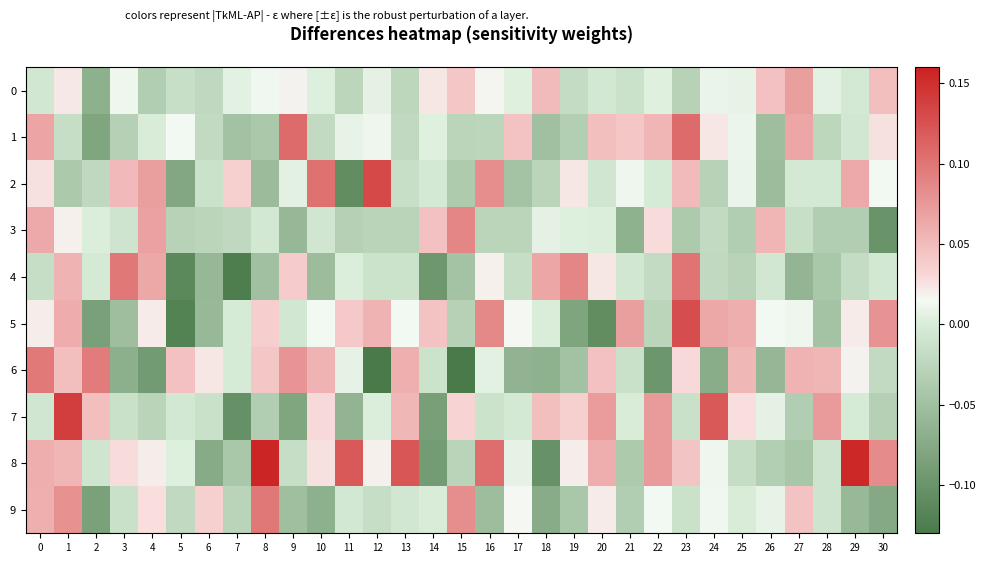

Reading left to right, transcribe all the data shown in this chart.

0: 0=-0.0	1=0.0	2=-0.1	3=0.0	4=-0.0	5=-0.0	6=-0.0	7=0.0	8=0.0	9=0.0	10=0.0	11=-0.0	12=0.0	13=-0.0	14=0.0	15=0.0	16=0.0	17=0.0	18=0.1	19=-0.0	20=-0.0	21=-0.0	22=0.0	23=-0.0	24=0.0	25=0.0	26=0.0	27=0.1	28=0.0	29=-0.0	30=0.0
1: 0=0.1	1=-0.0	2=-0.1	3=-0.0	4=-0.0	5=0.0	6=-0.0	7=-0.0	8=-0.0	9=0.1	10=-0.0	11=0.0	12=0.0	13=-0.0	14=0.0	15=-0.0	16=-0.0	17=0.0	18=-0.0	19=-0.0	20=0.0	21=0.0	22=0.1	23=0.1	24=0.0	25=0.0	26=-0.1	27=0.1	28=-0.0	29=-0.0	30=0.0
2: 0=0.0	1=-0.0	2=-0.0	3=0.1	4=0.1	5=-0.1	6=-0.0	7=0.0	8=-0.1	9=0.0	10=0.1	11=-0.1	12=0.1	13=-0.0	14=-0.0	15=-0.0	16=0.1	17=-0.0	18=-0.0	19=0.0	20=-0.0	21=0.0	22=-0.0	23=0.1	24=-0.0	25=0.0	26=-0.1	27=-0.0	28=-0.0	29=0.1	30=0.0
3: 0=0.1	1=0.0	2=0.0	3=-0.0	4=0.1	5=-0.0	6=-0.0	7=-0.0	8=-0.0	9=-0.1	10=-0.0	11=-0.0	12=-0.0	13=-0.0	14=0.0	15=0.1	16=-0.0	17=-0.0	18=0.0	19=0.0	20=0.0	21=-0.1	22=0.0	23=-0.0	24=-0.0	25=-0.0	26=0.1	27=-0.0	28=-0.0	29=-0.0	30=-0.1
4: 0=-0.0	1=0.1	2=-0.0	3=0.1	4=0.1	5=-0.1	6=-0.1	7=-0.1	8=-0.0	9=0.0	10=-0.1	11=0.0	12=-0.0	13=-0.0	14=-0.1	15=-0.0	16=0.0	17=-0.0	18=0.1	19=0.1	20=0.0	21=-0.0	22=-0.0	23=0.1	24=-0.0	25=-0.0	26=-0.0	27=-0.1	28=-0.0	29=-0.0	30=-0.0
5: 0=0.0	1=0.1	2=-0.1	3=-0.1	4=0.0	5=-0.1	6=-0.1	7=-0.0	8=0.0	9=-0.0	10=0.0	11=0.0	12=0.1	13=0.0	14=0.0	15=-0.0	16=0.1	17=0.0	18=0.0	19=-0.1	20=-0.1	21=0.1	22=-0.0	23=0.1	24=0.1	25=0.1	26=0.0	27=0.0	28=-0.0	29=0.0	30=0.1
6: 0=0.1	1=0.0	2=0.1	3=-0.1	4=-0.1	5=0.0	6=0.0	7=-0.0	8=0.0	9=0.1	10=0.1	11=0.0	12=-0.2	13=0.1	14=-0.0	15=-0.1	16=0.0	17=-0.1	18=-0.1	19=-0.0	20=0.0	21=-0.0	22=-0.1	23=0.0	24=-0.1	25=0.1	26=-0.1	27=0.1	28=0.1	29=0.0	30=-0.0
7: 0=-0.0	1=0.1	2=0.0	3=-0.0	4=-0.0	5=-0.0	6=-0.0	7=-0.1	8=-0.0	9=-0.1	10=0.0	11=-0.1	12=0.0	13=0.1	14=-0.1	15=0.0	16=-0.0	17=-0.0	18=0.0	19=0.0	20=0.1	21=-0.0	22=0.1	23=-0.0	24=0.1	25=0.0	26=0.0	27=-0.0	28=0.1	29=-0.0	30=-0.0
8: 0=0.1	1=0.1	2=-0.0	3=0.0	4=0.0	5=0.0	6=-0.1	7=-0.0	8=0.2	9=-0.0	10=0.0	11=0.1	12=0.0	13=0.1	14=-0.1	15=-0.0	16=0.1	17=0.0	18=-0.1	19=0.0	20=0.1	21=-0.0	22=0.1	23=0.0	24=0.0	25=-0.0	26=-0.0	27=-0.0	28=-0.0	29=0.2	30=0.1
9: 0=0.1	1=0.1	2=-0.1	3=-0.0	4=0.0	5=-0.0	6=0.0	7=-0.0	8=0.1	9=-0.1	10=-0.1	11=-0.0	12=-0.0	13=-0.0	14=-0.0	15=0.1	16=-0.1	17=0.0	18=-0.1	19=-0.0	20=0.0	21=-0.0	22=0.0	23=-0.0	24=0.0	25=-0.0	26=0.0	27=0.0	28=-0.0	29=-0.1	30=-0.1